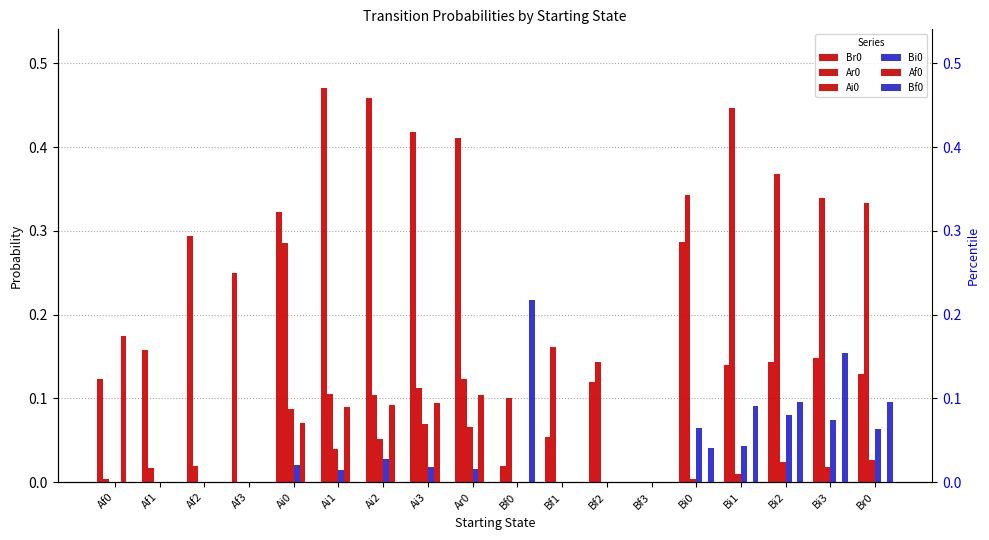

True or false: Bf0 has a value of 0.1 at Bi2.

False